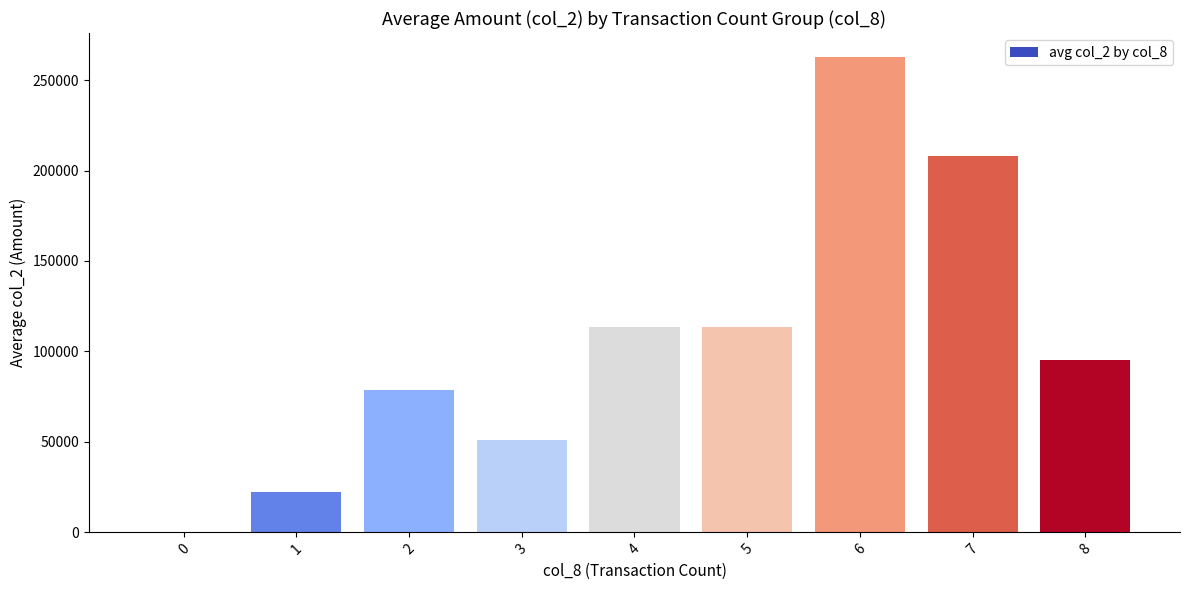

What is the average value?

104990.1